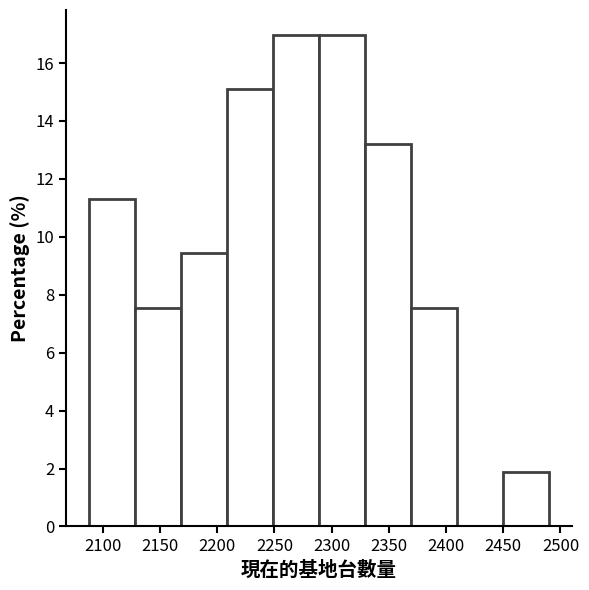

Reading left to right, transcribe this chart: for each bar, give the range it covers on the x-axis and its height. Neither the bar edges nor the heights are printed on the chart, so give them approximately, as read against the axes.

2090 to 2130: 11.4
2130 to 2170: 7.6
2170 to 2210: 9.4
2210 to 2250: 15.0
2250 to 2290: 17.0
2290 to 2330: 17.0
2330 to 2370: 13.2
2370 to 2410: 7.6
2410 to 2450: 0
2450 to 2490: 1.8